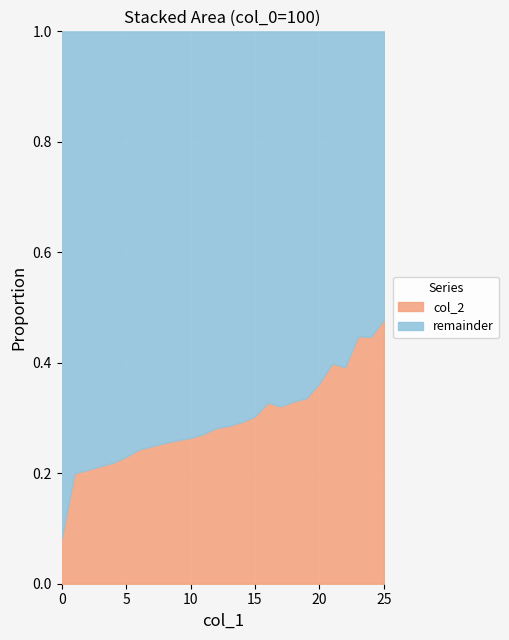

True or false: remainder has more than 1 points higher than both neighbors.

True